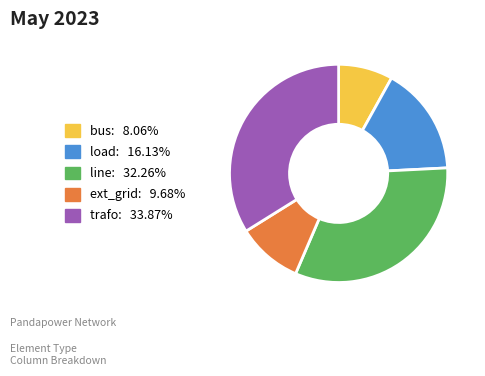

Is it true that trafo is 48% of the pie?

False